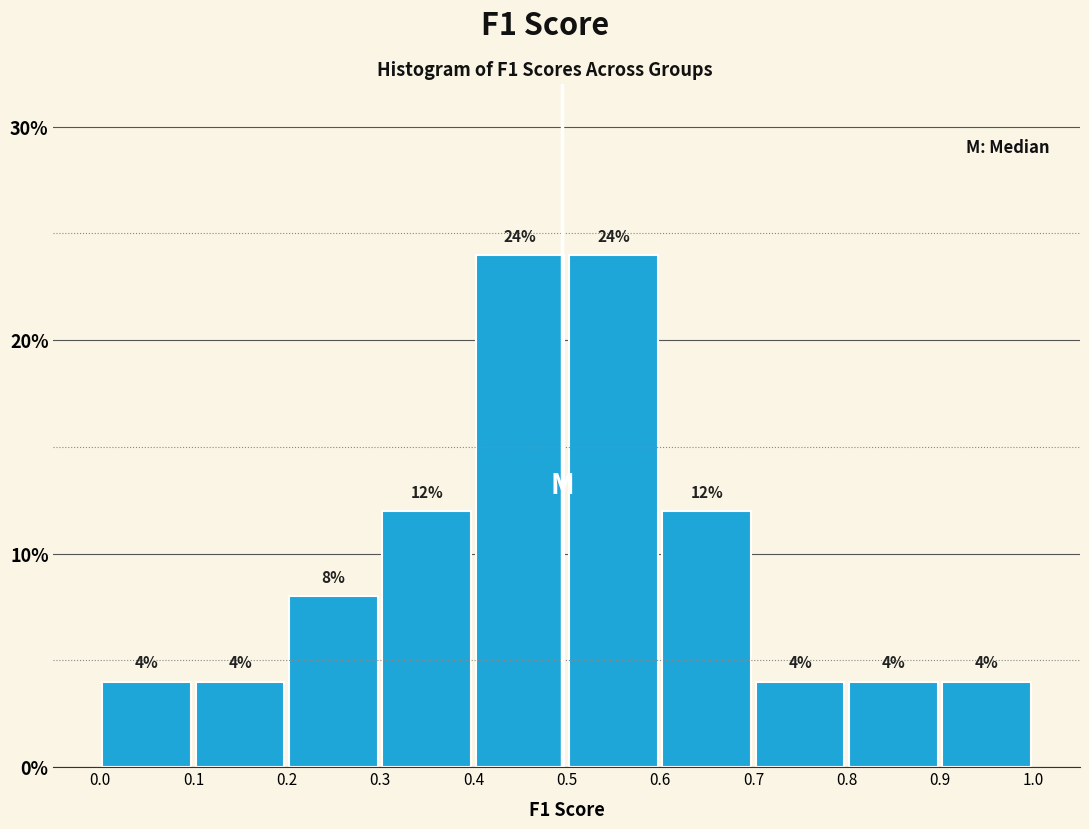

Reading left to right, list every bar in this chart as the range it spans on the x-axis followed by its height.

0.0 to 0.1: 4
0.1 to 0.2: 4
0.2 to 0.3: 8
0.3 to 0.4: 12
0.4 to 0.5: 24
0.5 to 0.6: 24
0.6 to 0.7: 12
0.7 to 0.8: 4
0.8 to 0.9: 4
0.9 to 1.0: 4